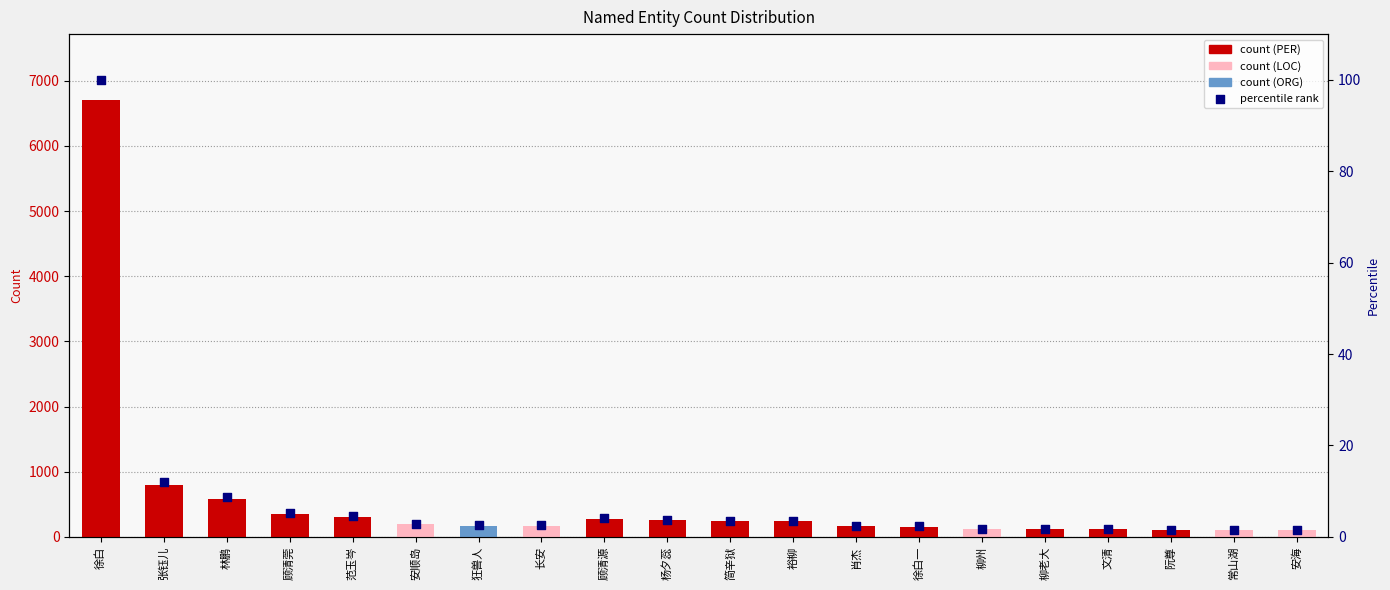

At how many categories does at least one series exceed 3892?

1